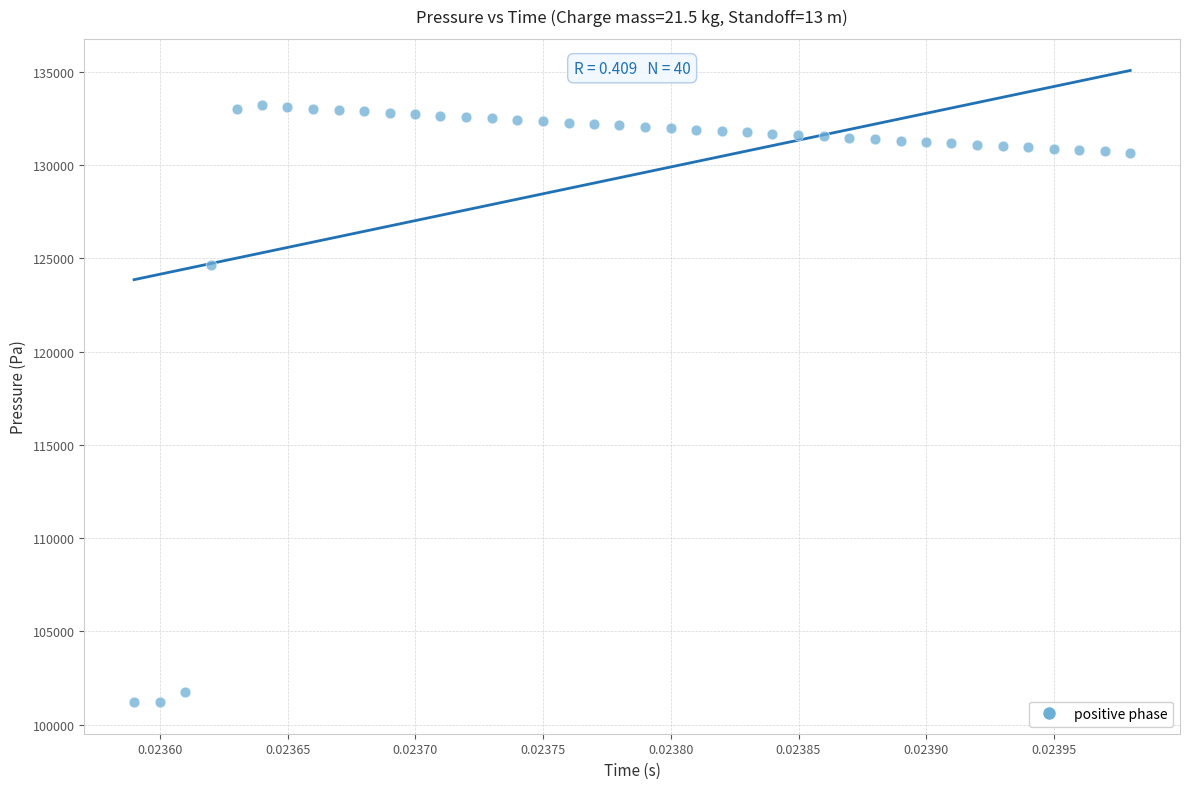

What Y value in the scatter plot is closest to 117202?

124627.0